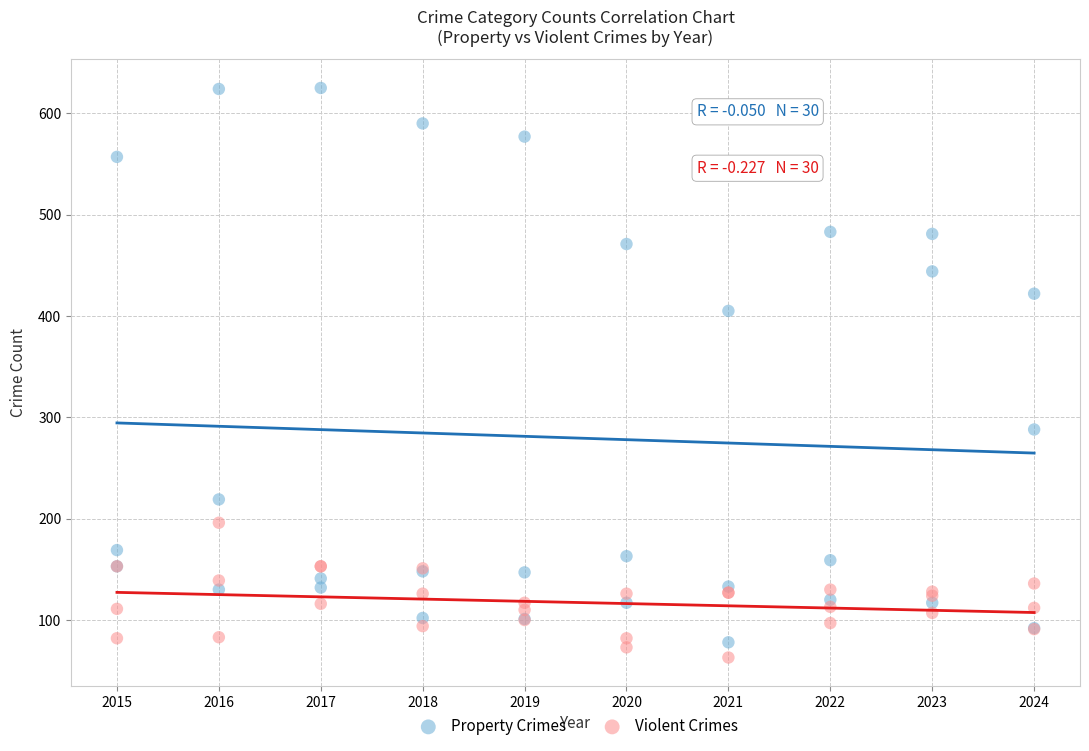

Which series contains the lowest Y value?

Violent Crimes